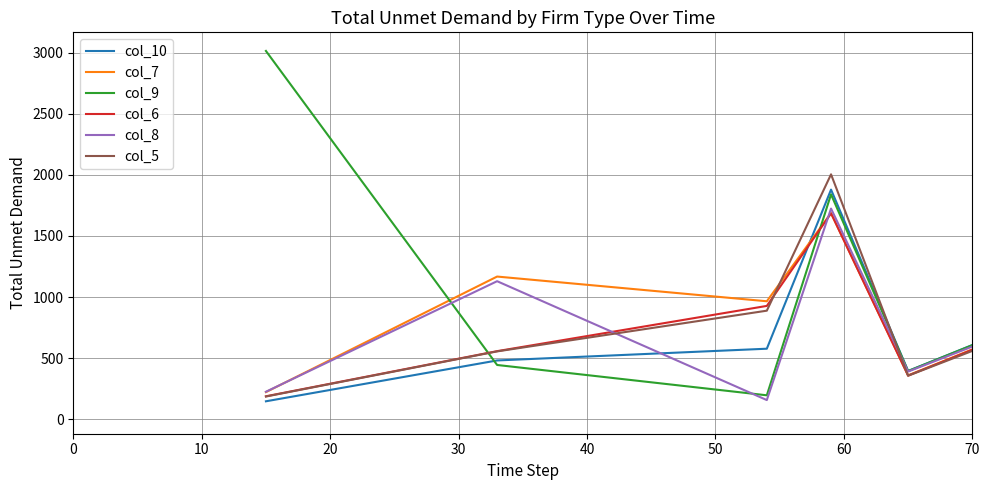

What is the average value of the col_5 series?

1266